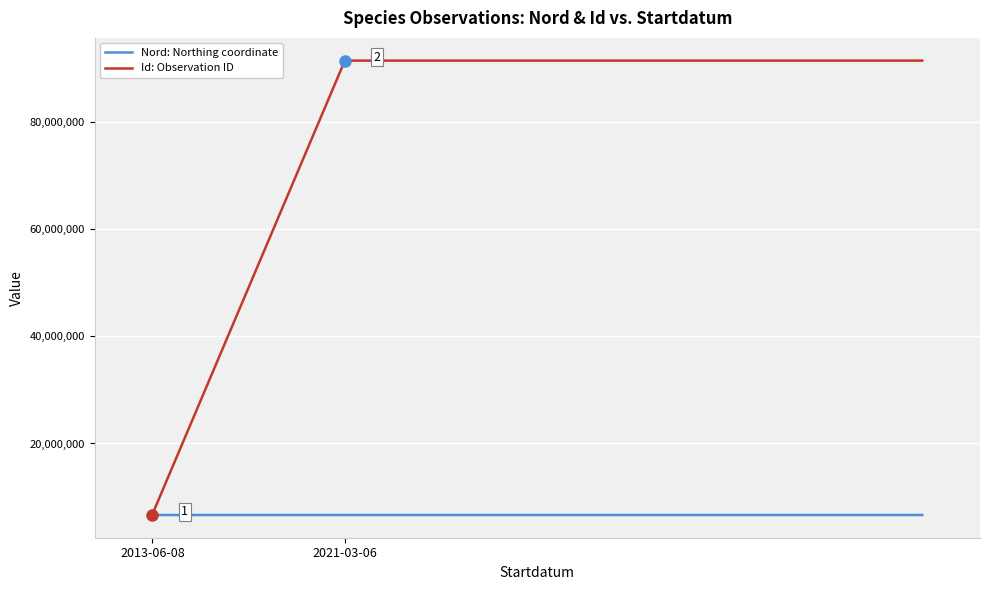

What is the minimum value for Id: Observation ID?

6784160.0